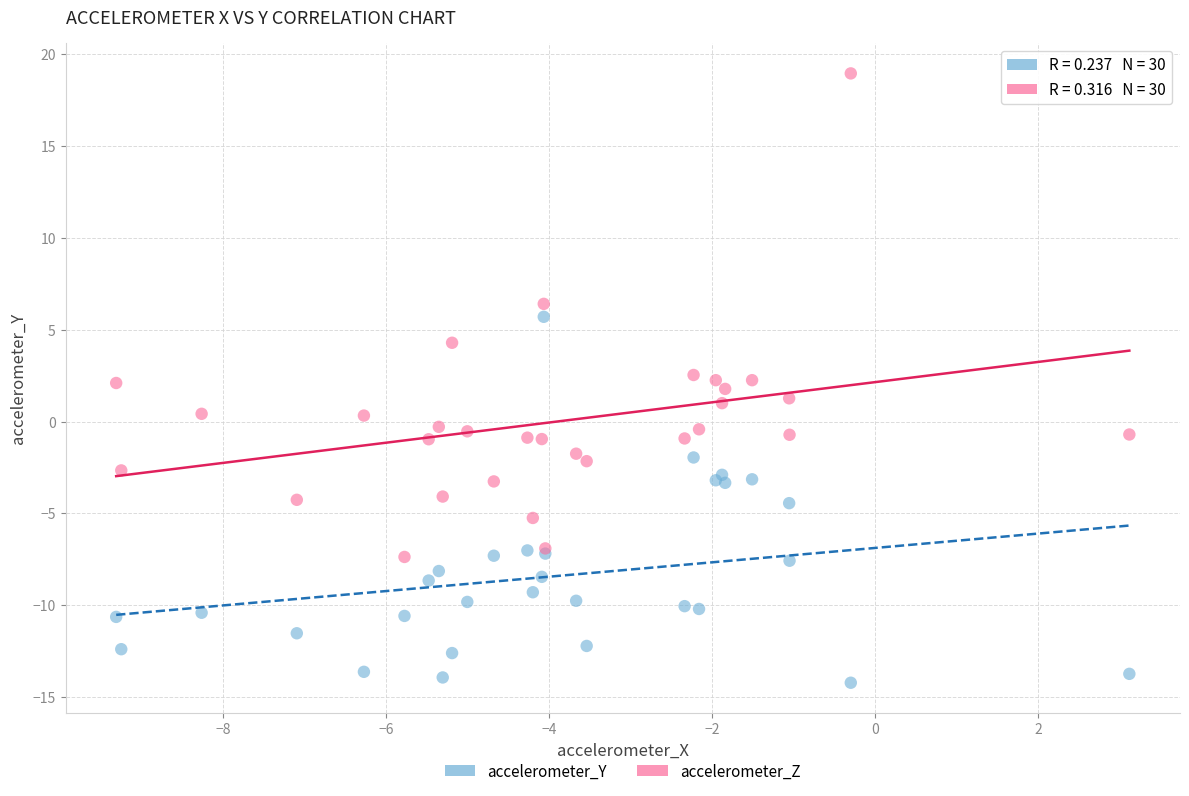

Which series contains the lowest Y value?

accelerometer_Y